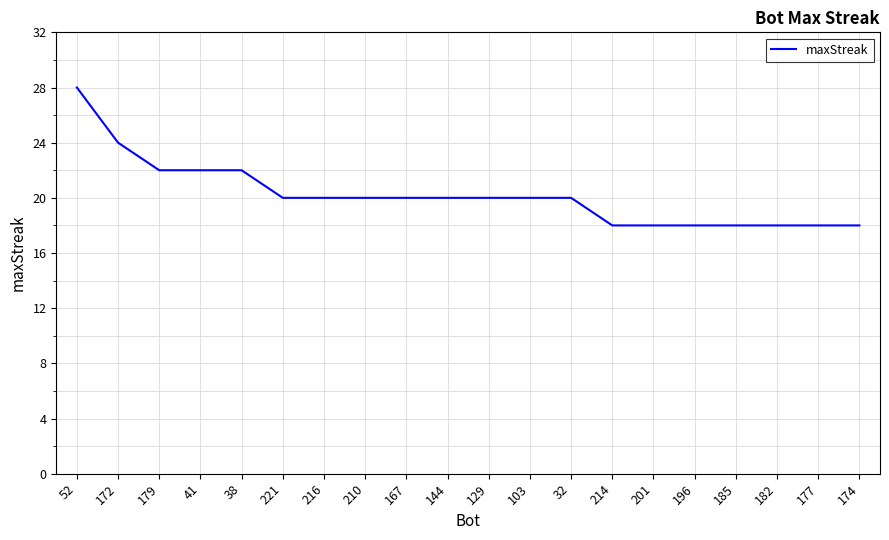

What is the sum of the values at 182 and 177?

36